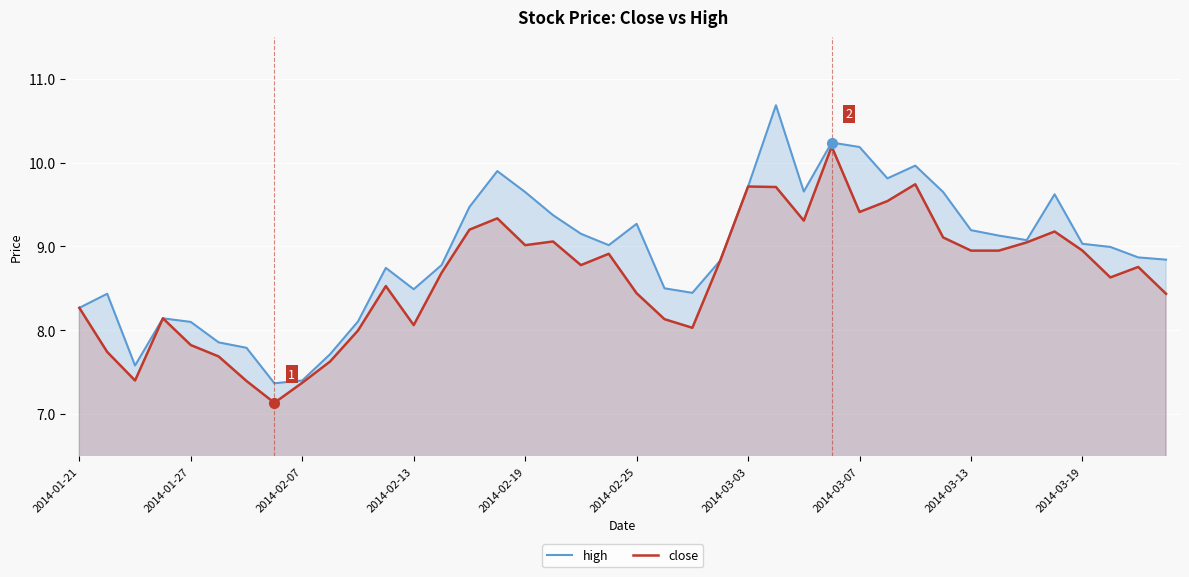

Which series has the largest range (max minus min)?

high